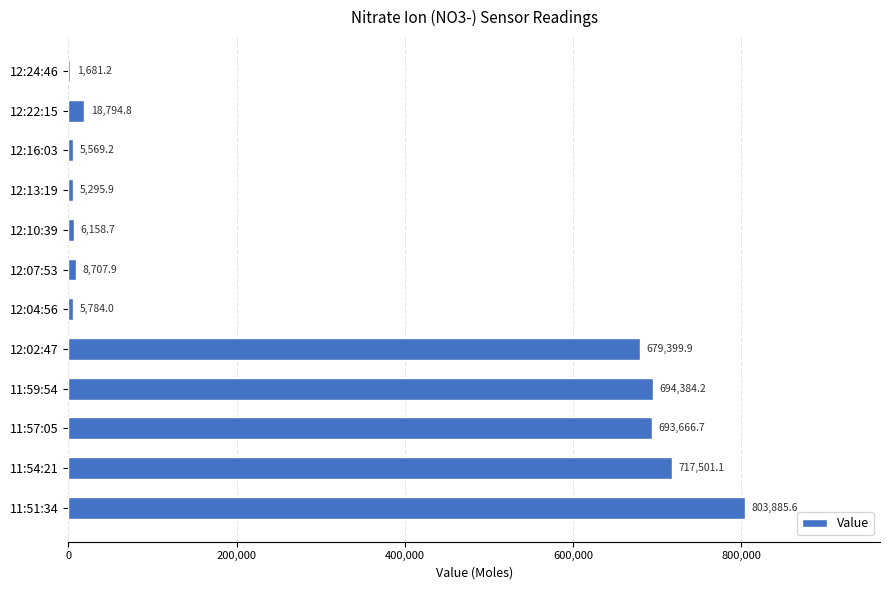

Count the number of data series in this chart.

1